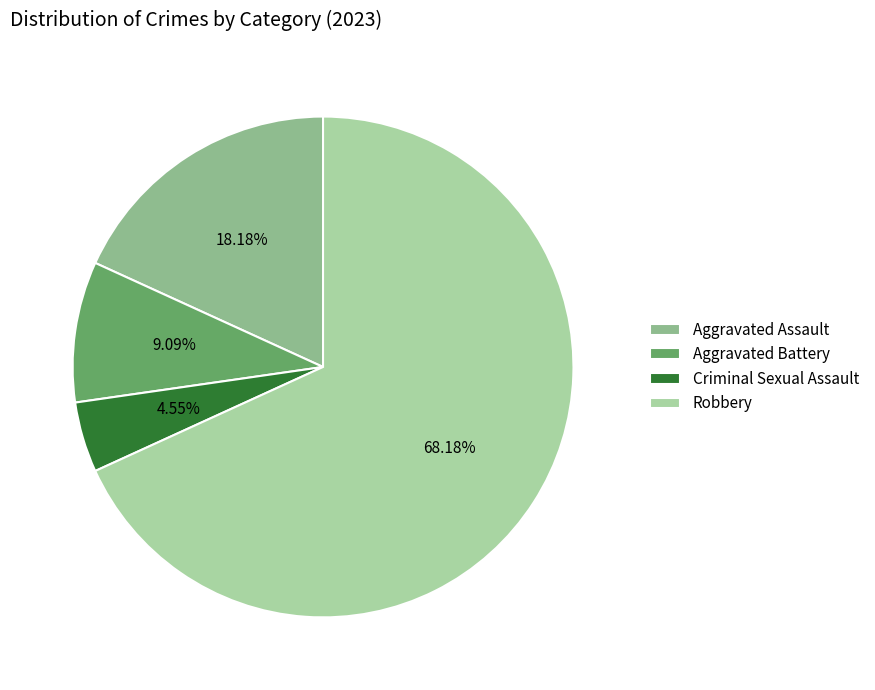

To the nearest percent, what is the average slice percentage?

25%